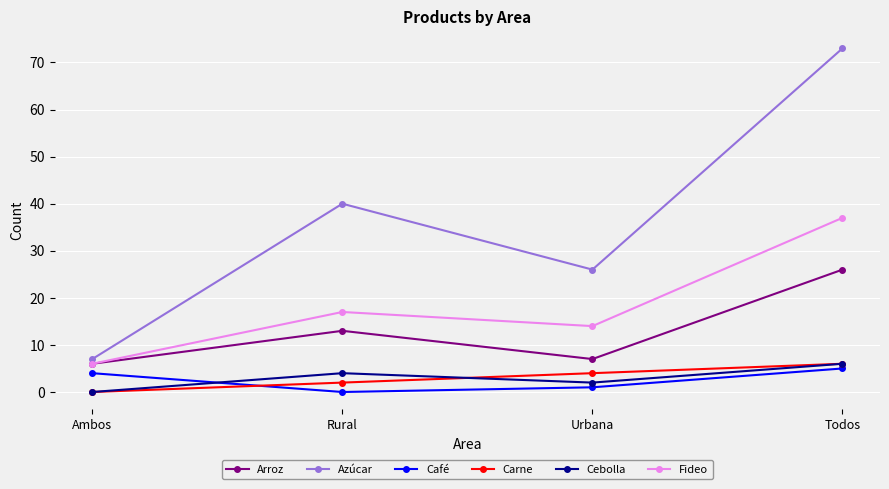

The value of Carne at Ambos is 4. True or false?

False